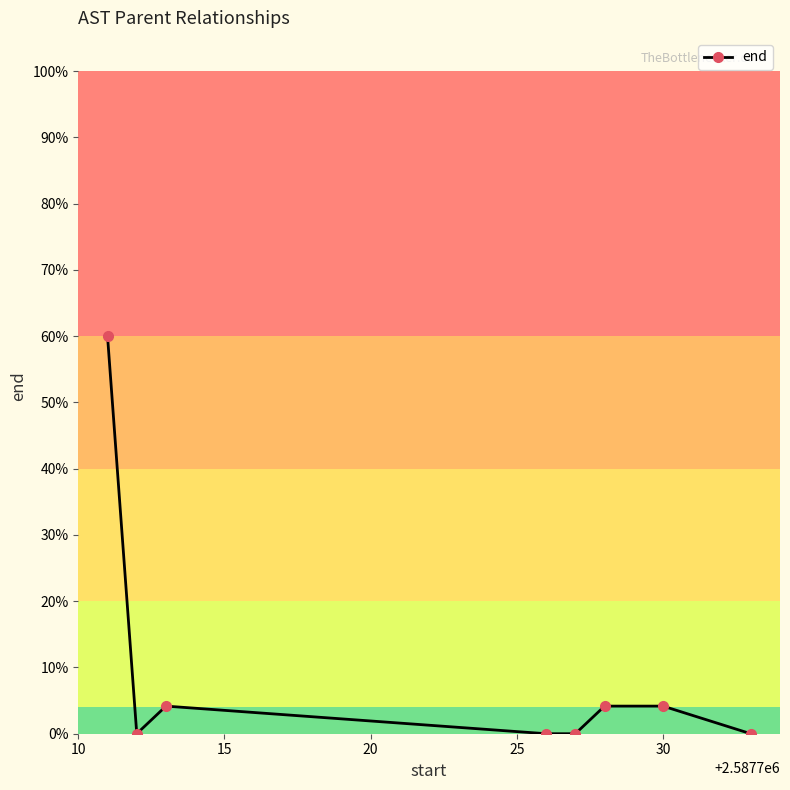

True or false: the data has more than 2 interior local peaks.

False